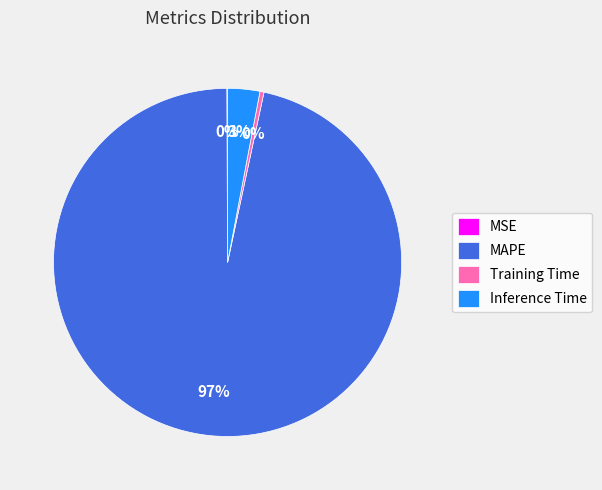

Between MAPE and Training Time, which is larger?

MAPE